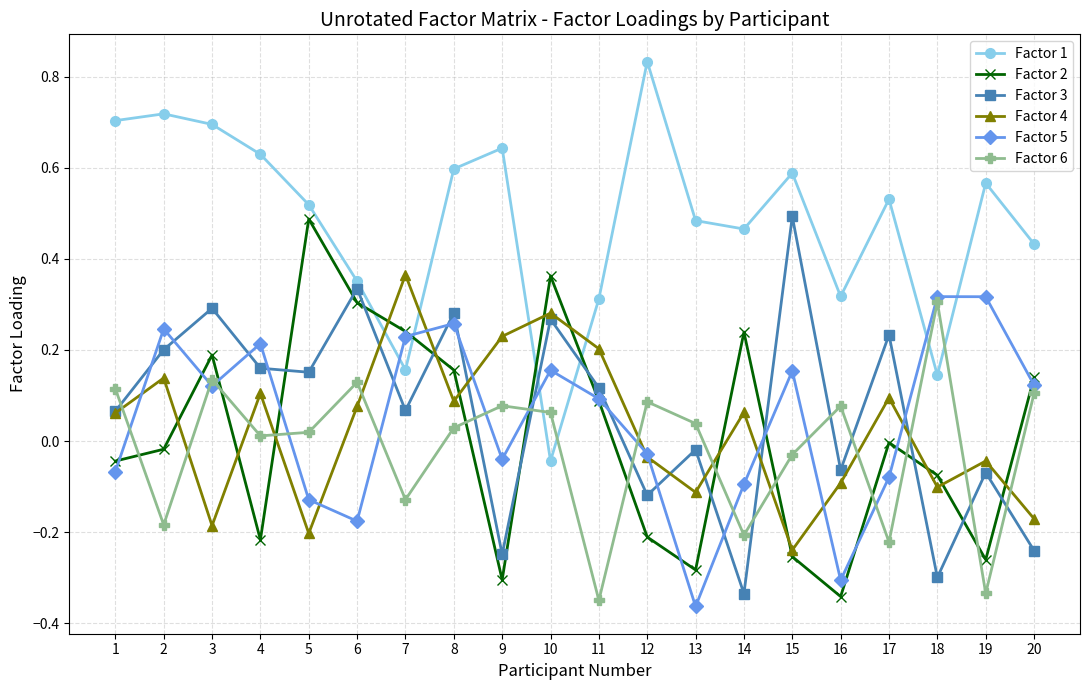

The value of Factor 4 at 15 is -0.4. True or false?

False